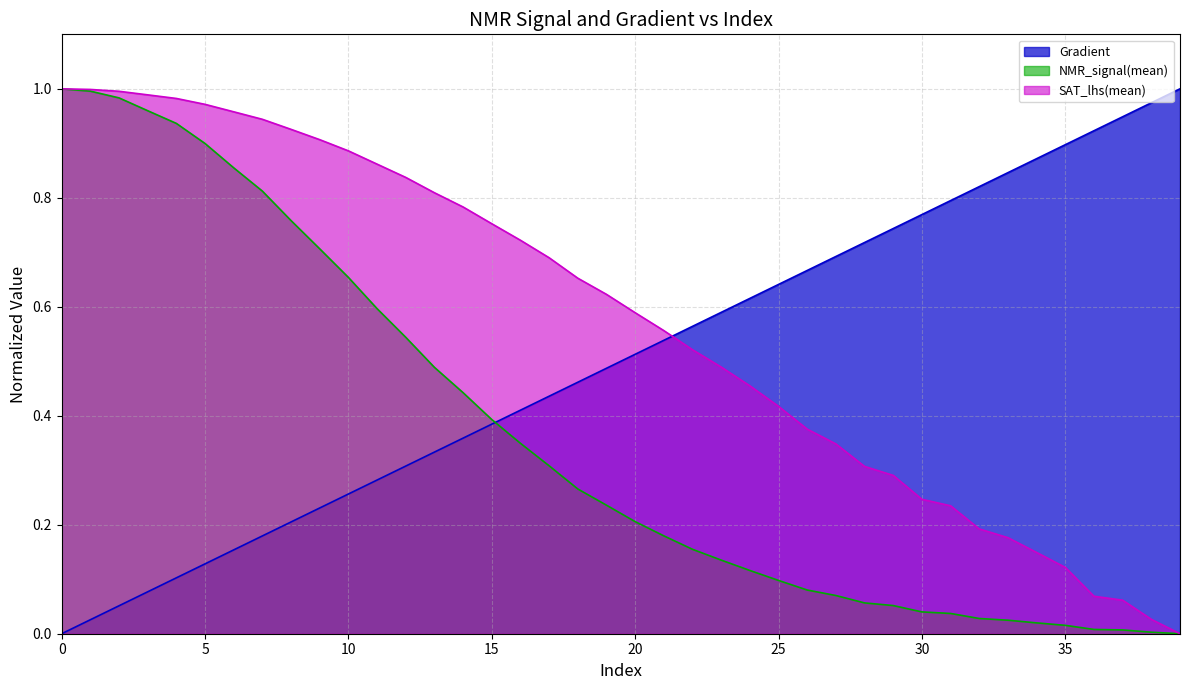

Is it true that NMR_signal(mean) equals 0.2 at 20?

True